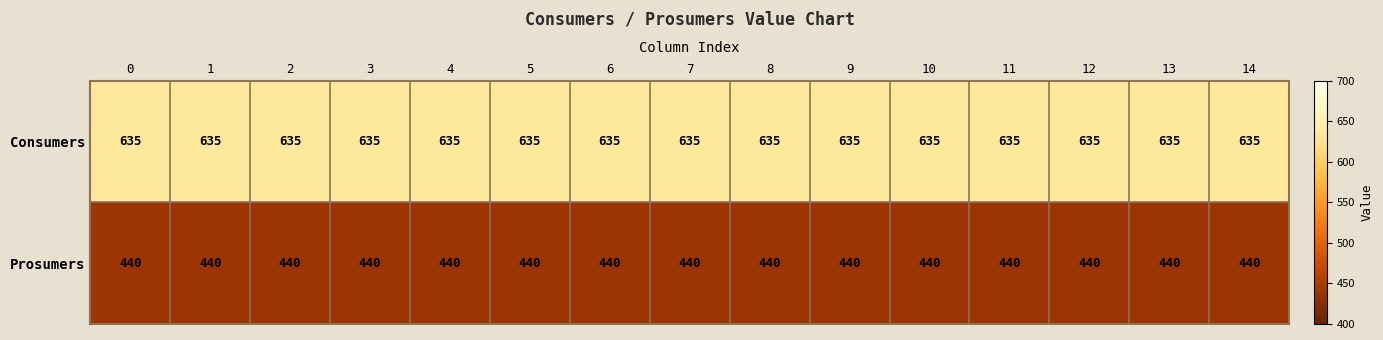

True or false: Consumers has a value of 147 at 3.

False